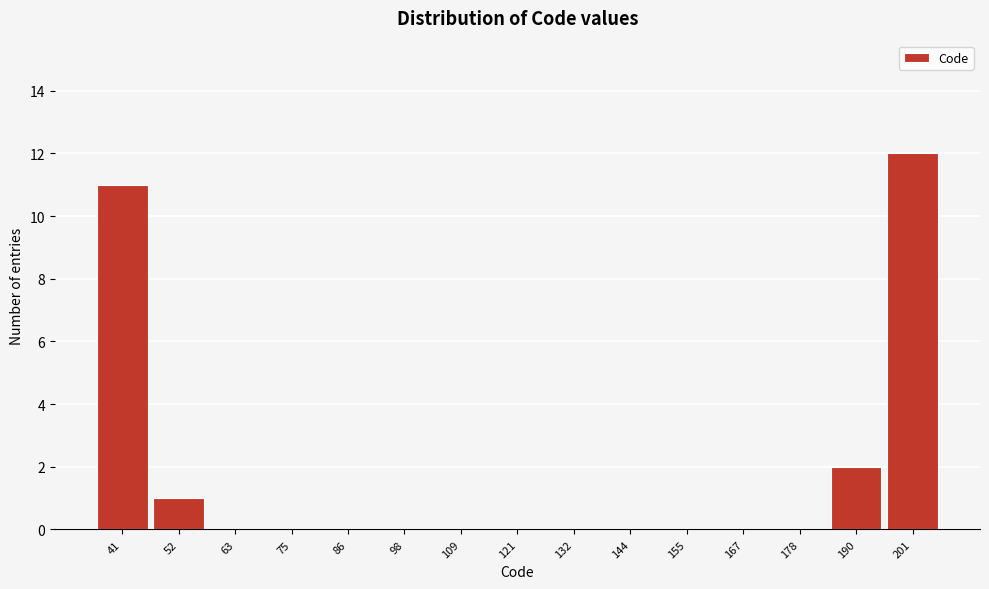

Reading left to right, list all the values displayed in this chart.

41=11	52=1	63=0	75=0	86=0	98=0	109=0	121=0	132=0	144=0	155=0	167=0	178=0	190=2	201=12